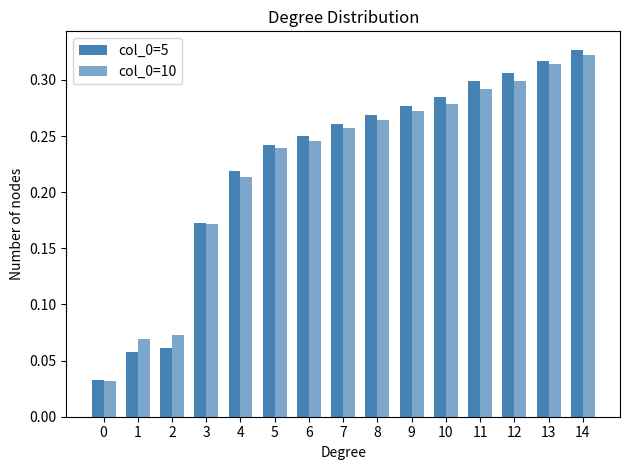

What is the approximate value of col_0=10 at 8?

0.3